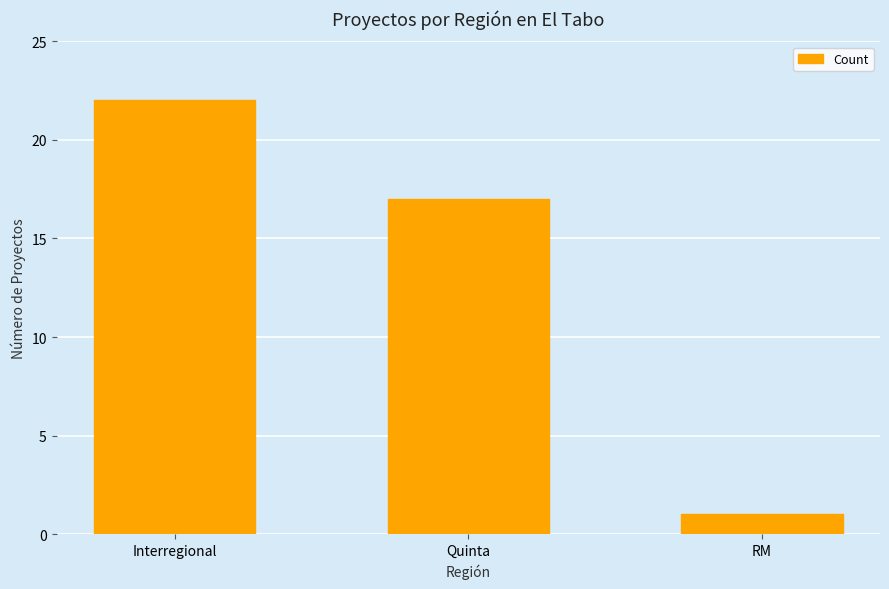

What is the maximum value shown in the chart?

22